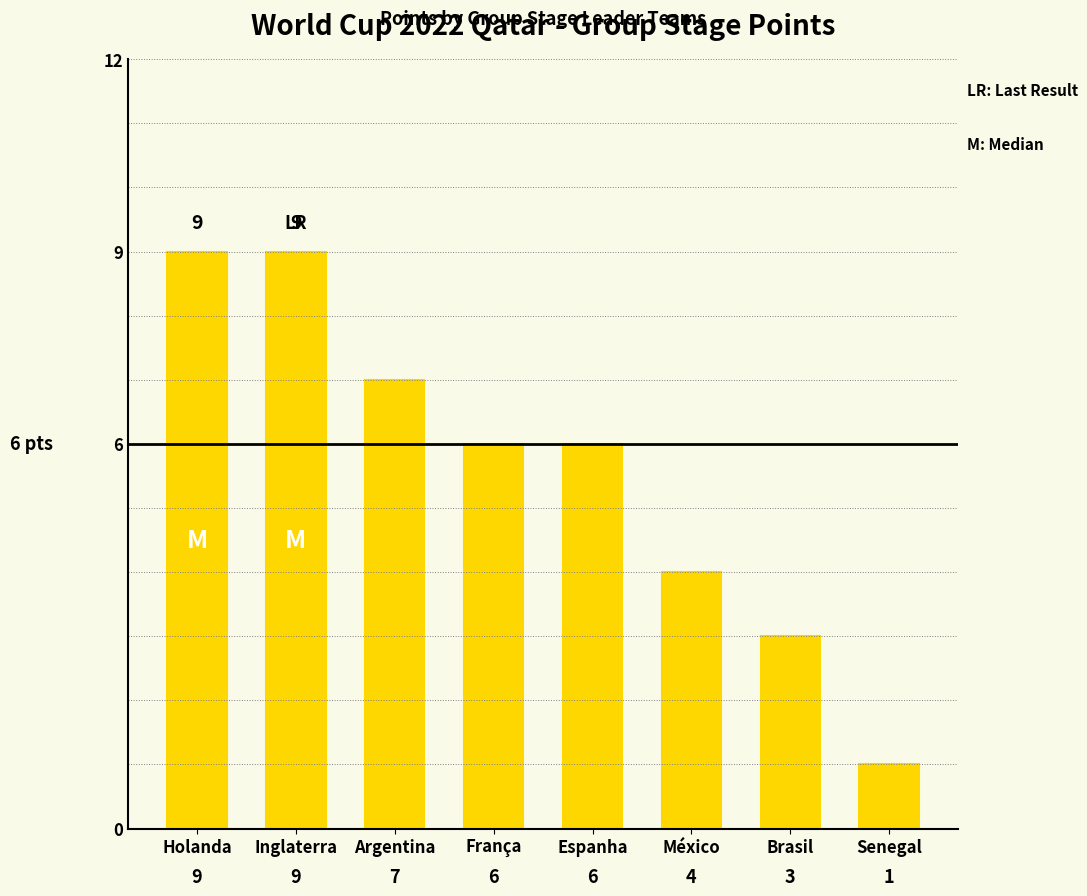

Reading left to right, extract all data points from this chart.

9	9	7	6	6	4	3	1